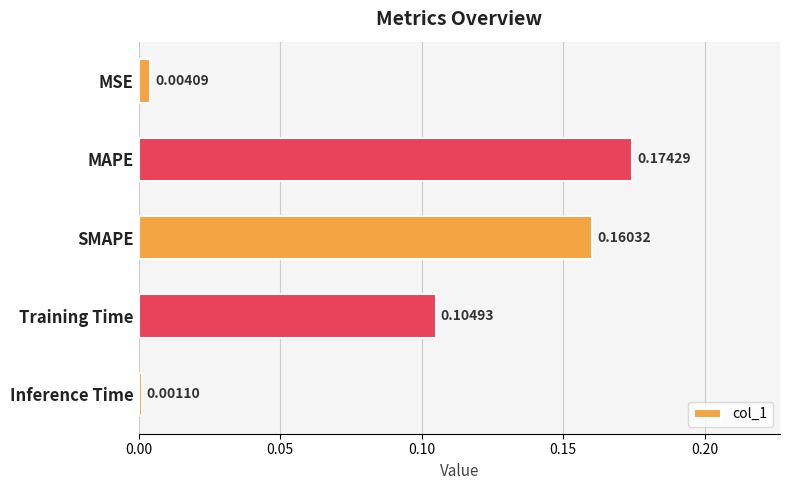

Which has a higher value, Training Time or MAPE?

MAPE